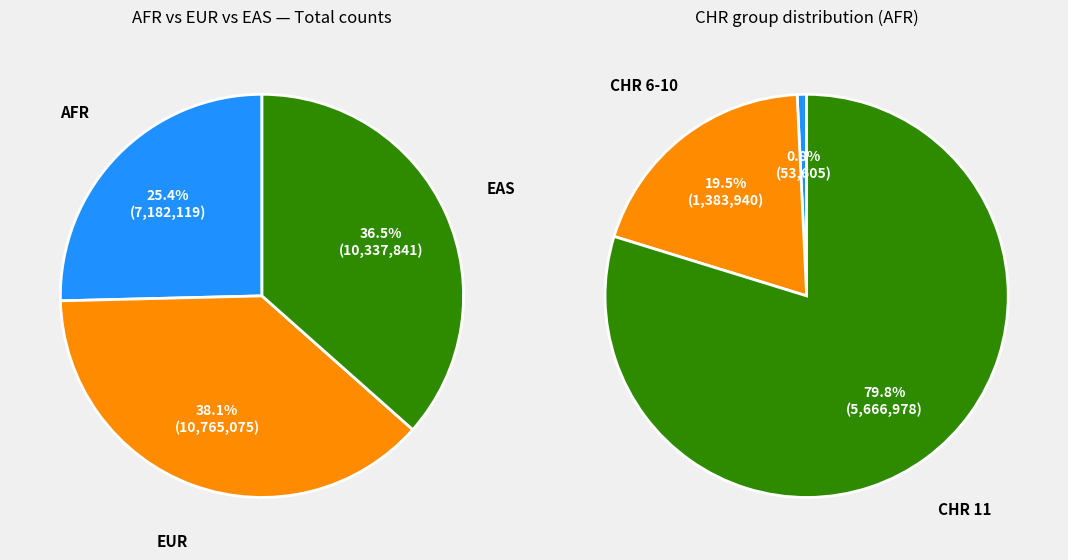

Which category accounts for the majority?

11